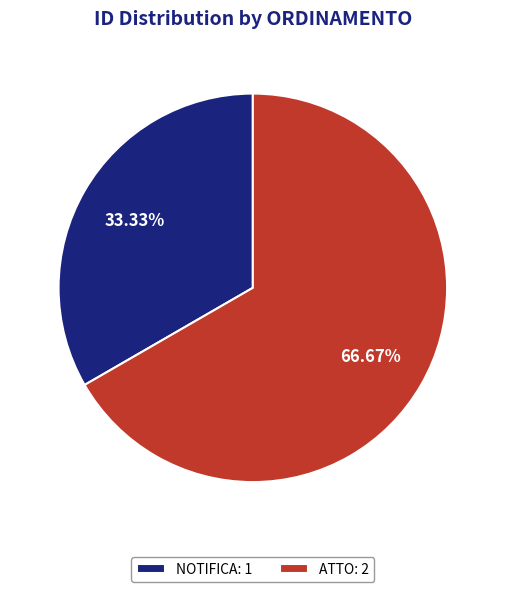

Approximately how many times larger is the value at NOTIFICA compared to ATTO?

0.5